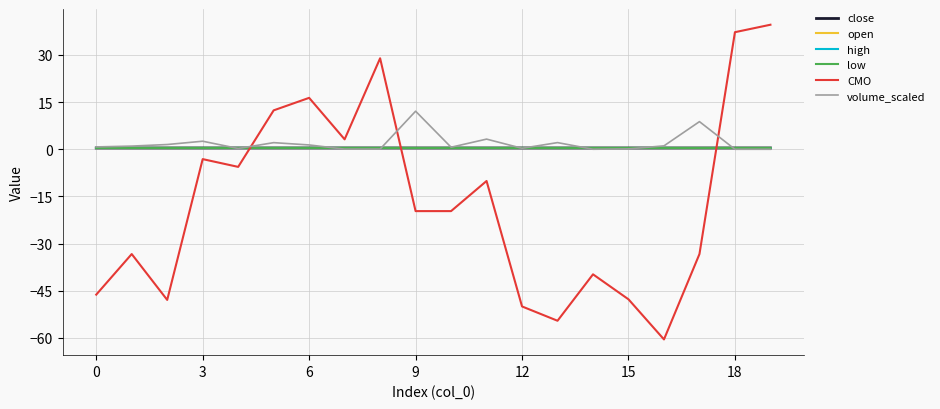

What is the minimum value shown in the chart?

-60.5